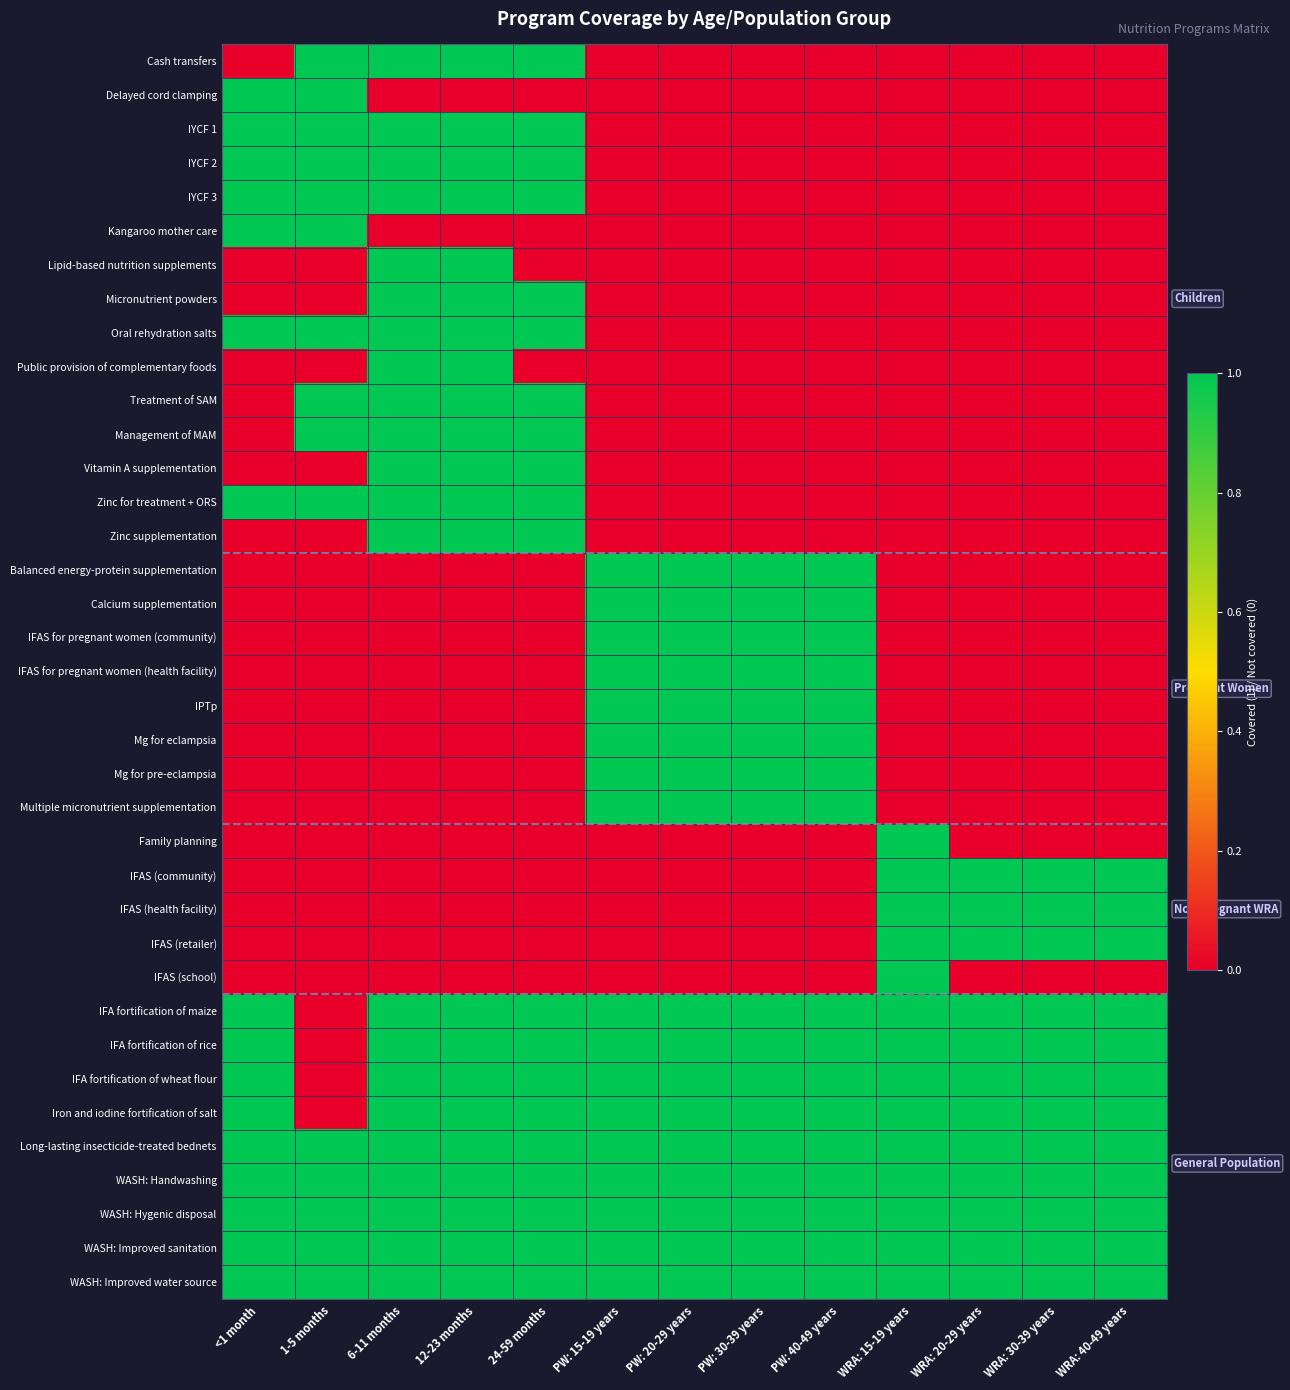

Which category has the highest value across all series?

1-5 months